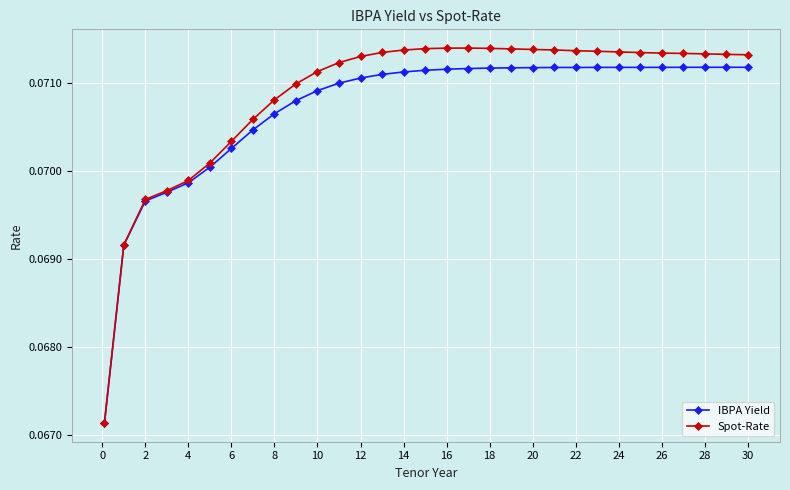

Which series has the widest spread of values?

Spot-Rate